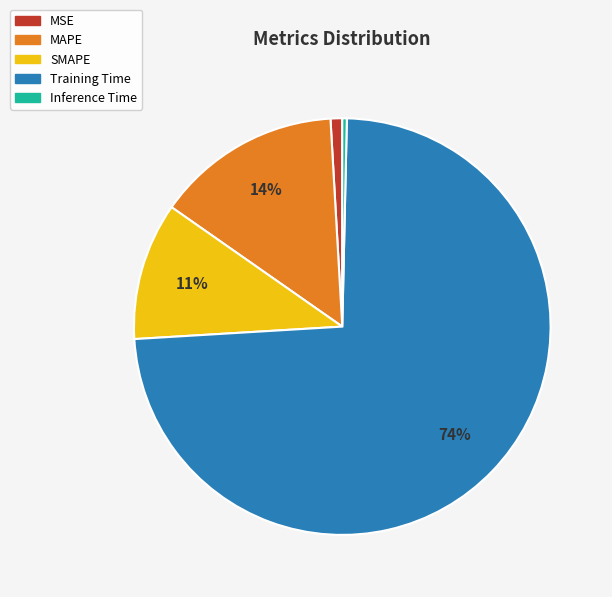

Which has a higher value, Inference Time or MAPE?

MAPE